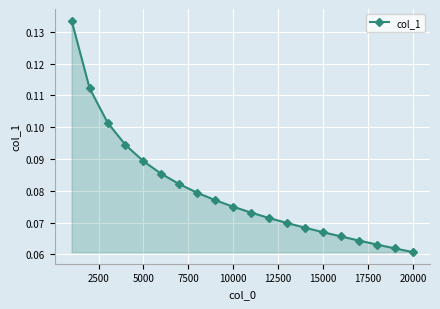

How many values are between 0 and 1?

20